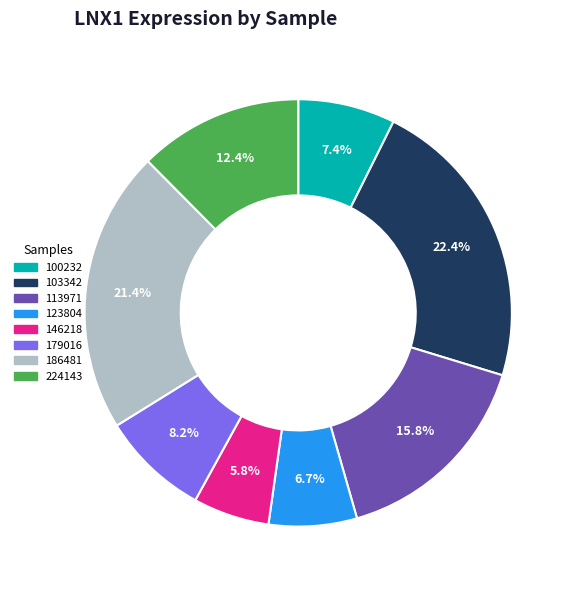

Rank the categories by value from highest to lowest.

103342, 186481, 113971, 224143, 179016, 100232, 123804, 146218